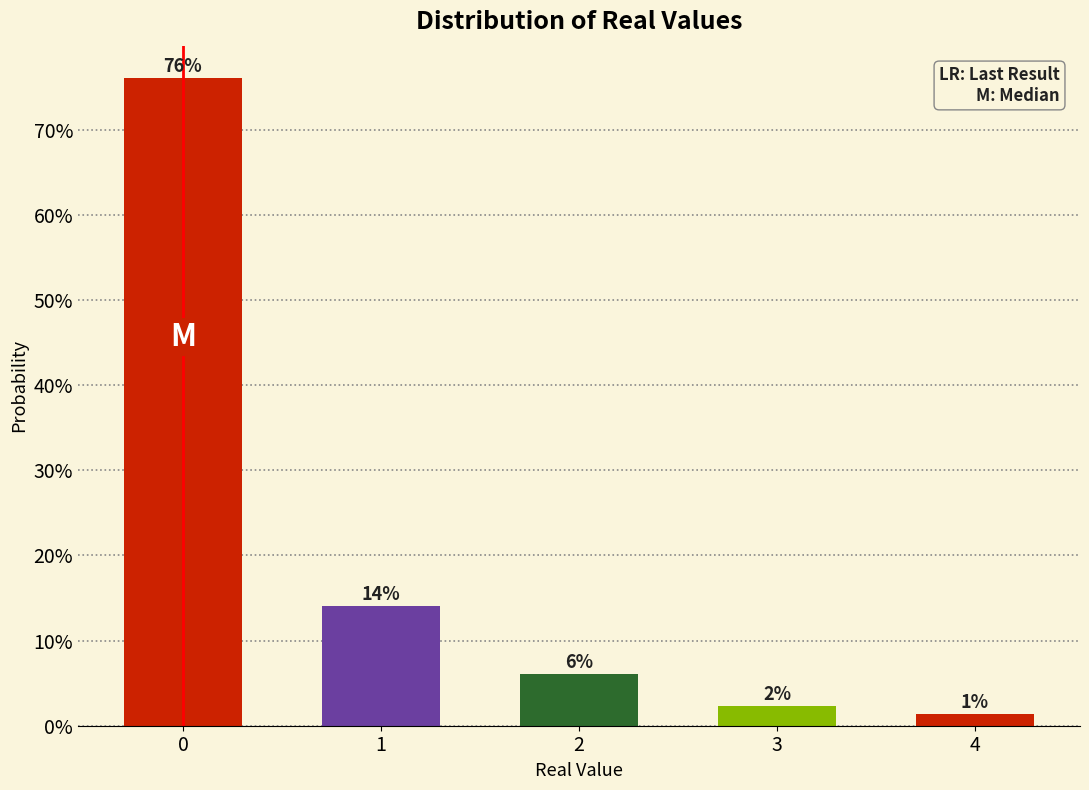

Does the chart contain any negative values?

No